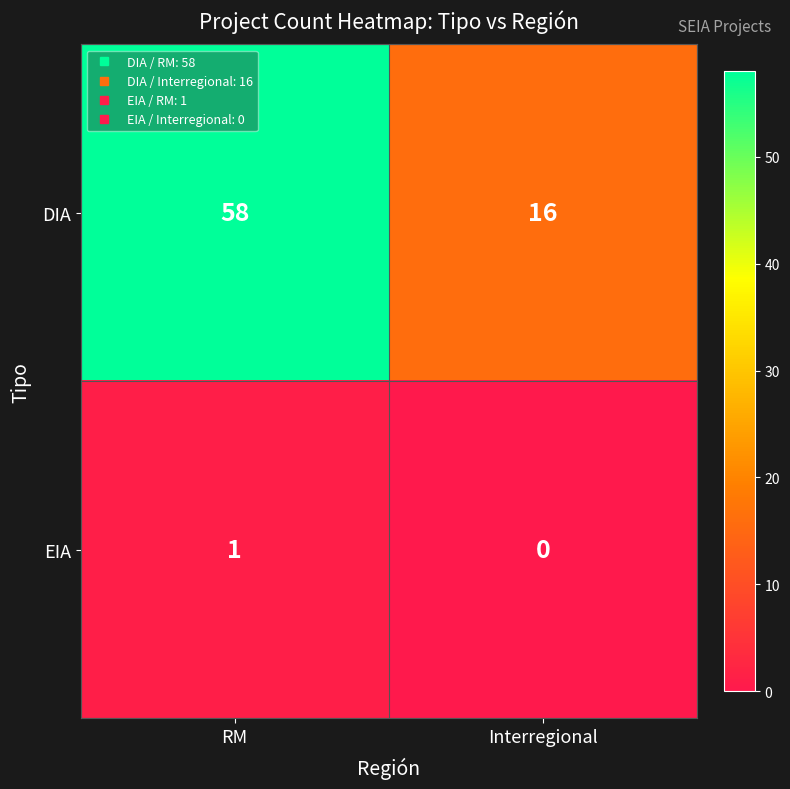

What is the difference between the DIA values at RM and Interregional?

42